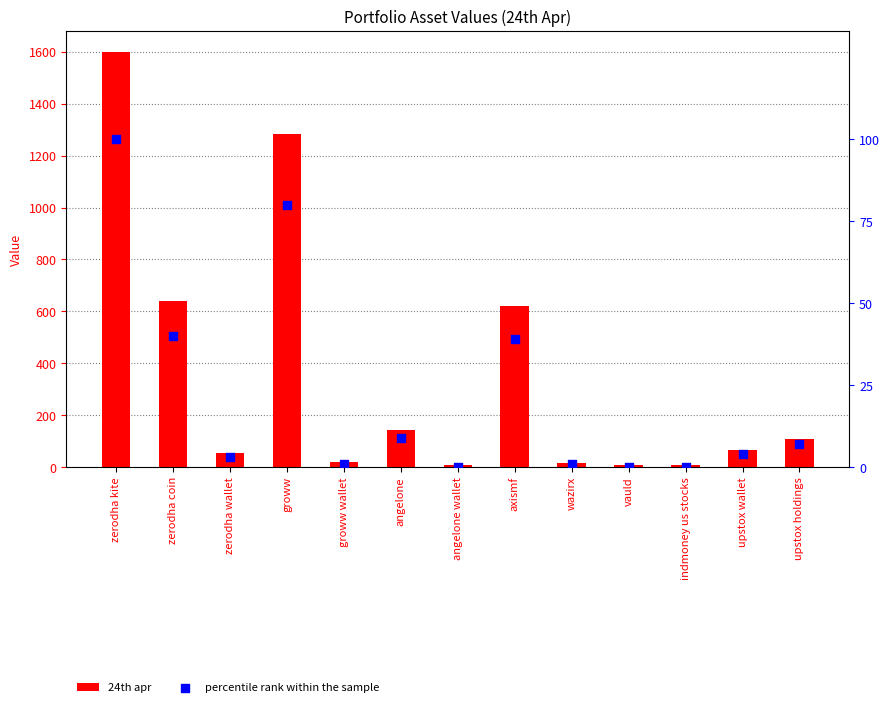

Is the value of percentile rank within the sample at zerodha kite greater than the value of 24th apr at axismf?

No